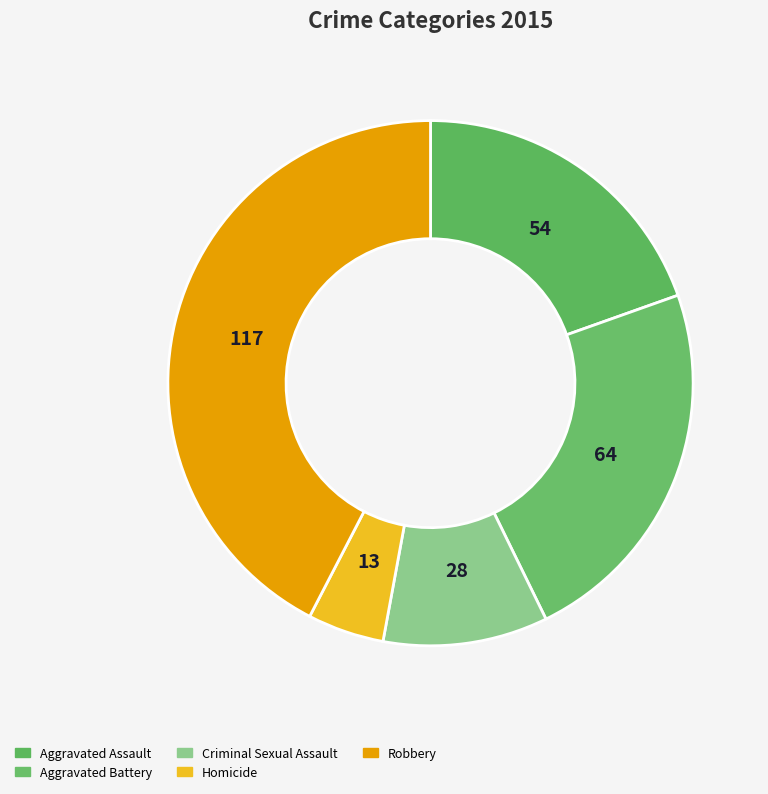

True or false: Robbery accounts for 50% of the total.

False